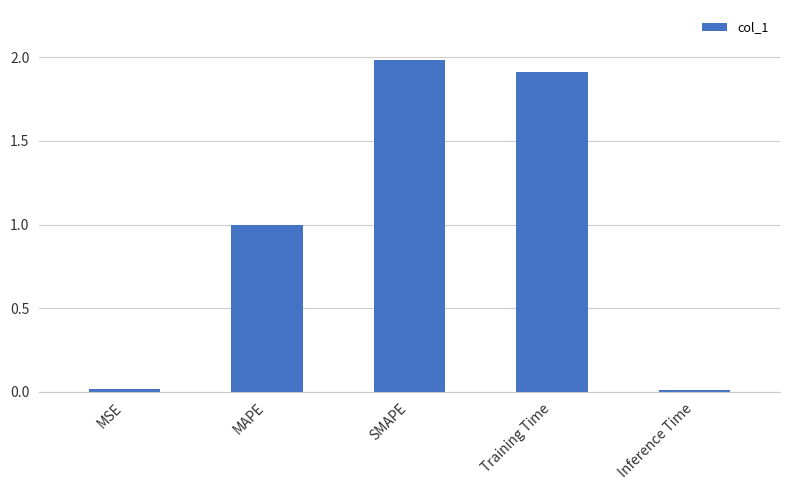

Does the chart contain any negative values?

No